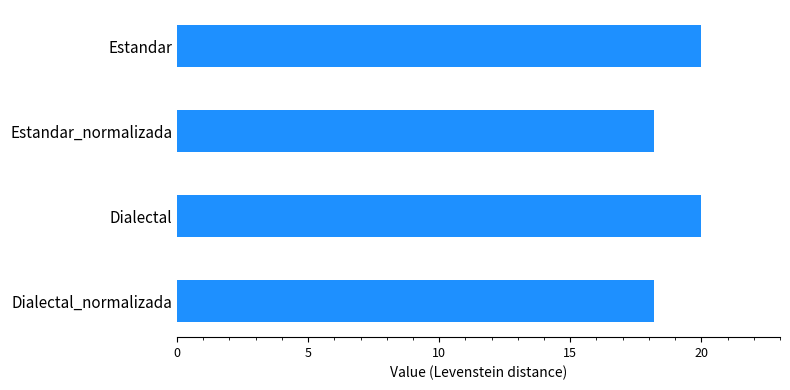

How many values are below 19?

2